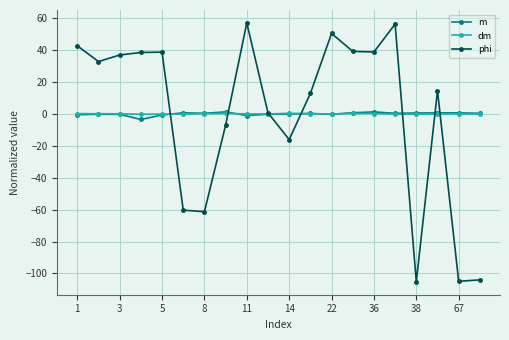

At how many categories does at least one series exceed 8?

12